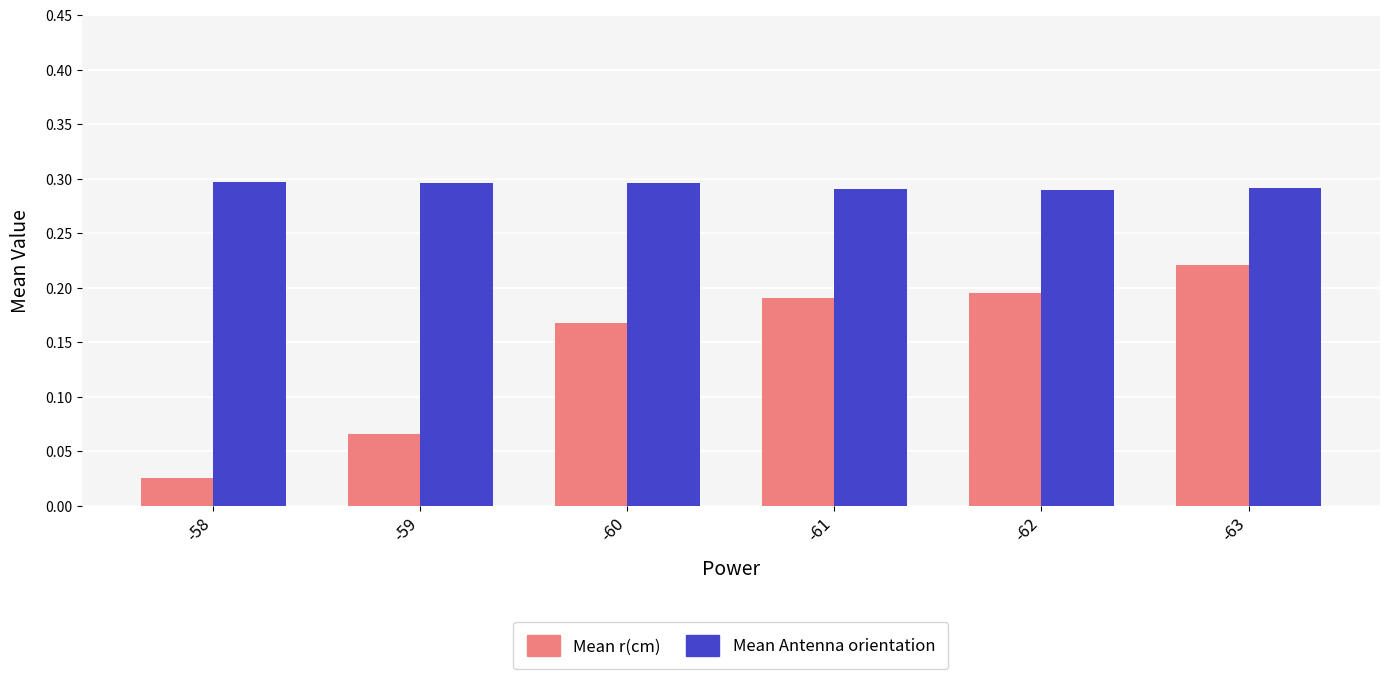

Which series has the largest range (max minus min)?

Mean r(cm)